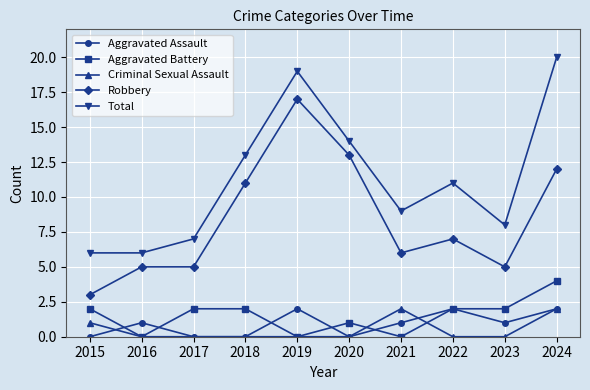

Reading left to right, what are all the values shown in this chart?

Aggravated Assault: 2015=0	2016=1	2017=0	2018=0	2019=2	2020=0	2021=1	2022=2	2023=1	2024=2
Aggravated Battery: 2015=2	2016=0	2017=2	2018=2	2019=0	2020=1	2021=0	2022=2	2023=2	2024=4
Criminal Sexual Assault: 2015=1	2016=0	2017=0	2018=0	2019=0	2020=0	2021=2	2022=0	2023=0	2024=2
Robbery: 2015=3	2016=5	2017=5	2018=11	2019=17	2020=13	2021=6	2022=7	2023=5	2024=12
Total: 2015=6	2016=6	2017=7	2018=13	2019=19	2020=14	2021=9	2022=11	2023=8	2024=20